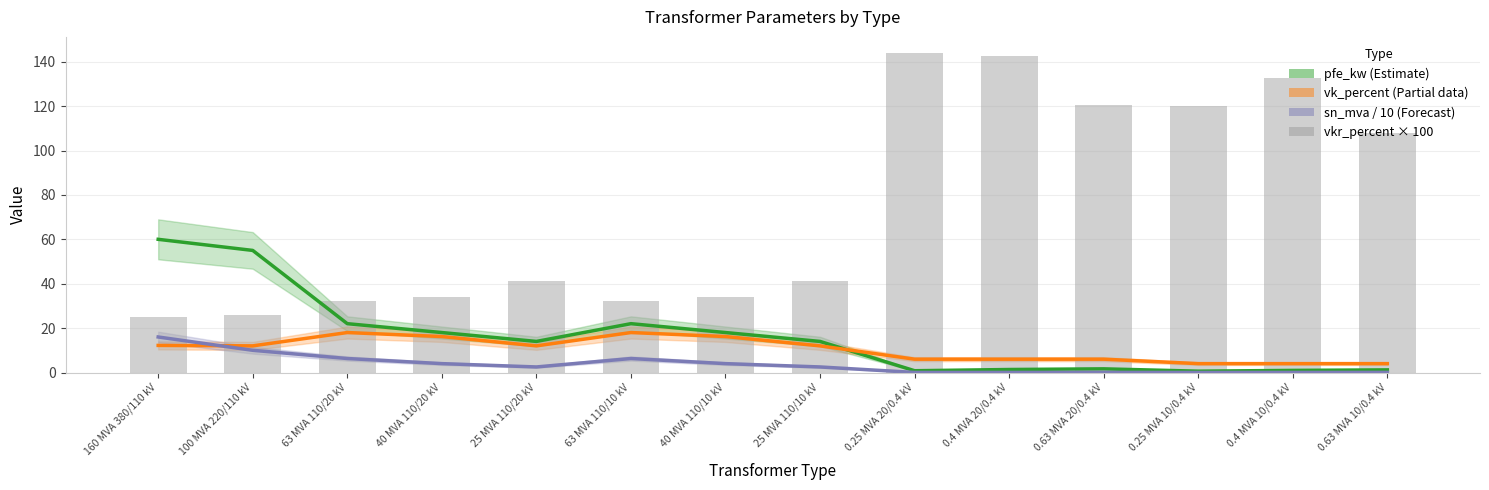

List the series in order of their peak value, highest first.

vkr_percent × 100, pfe_kw (Estimate), vk_percent (Partial), sn_mva / 10 (Forecast)